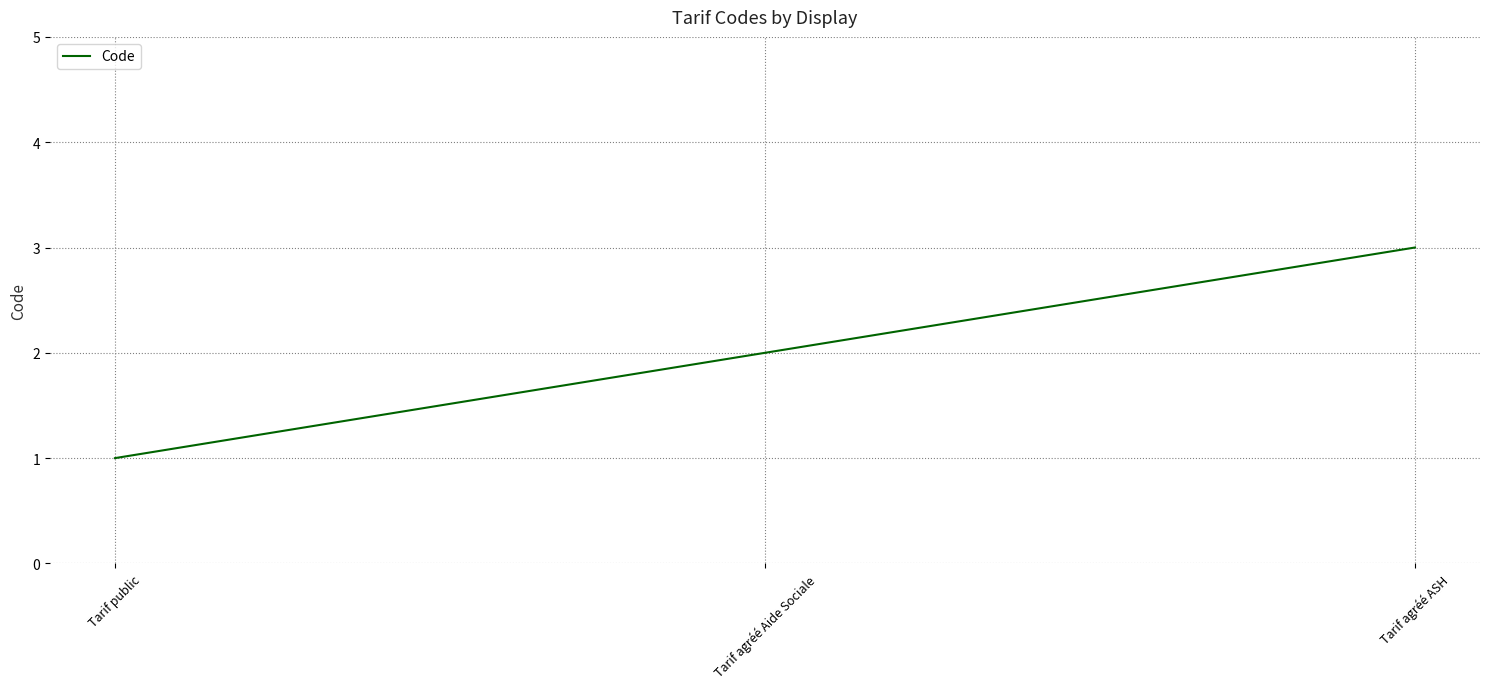

At which label is the value closest to 2?

Tarif agréé Aide Sociale